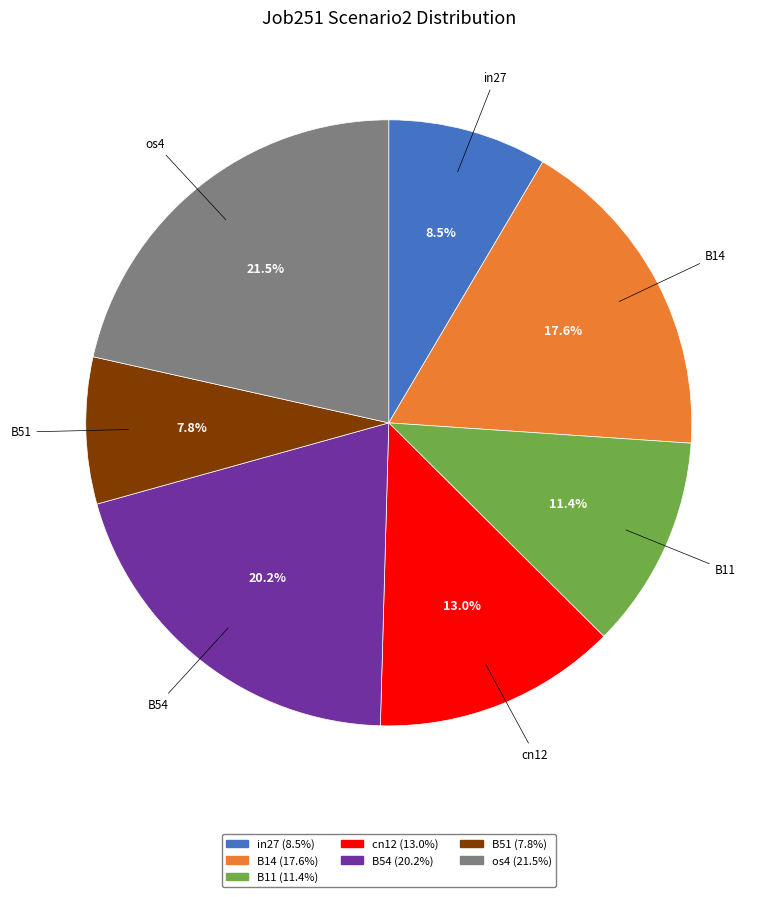

Is the sum of B51 and cn12 greater than half?

No